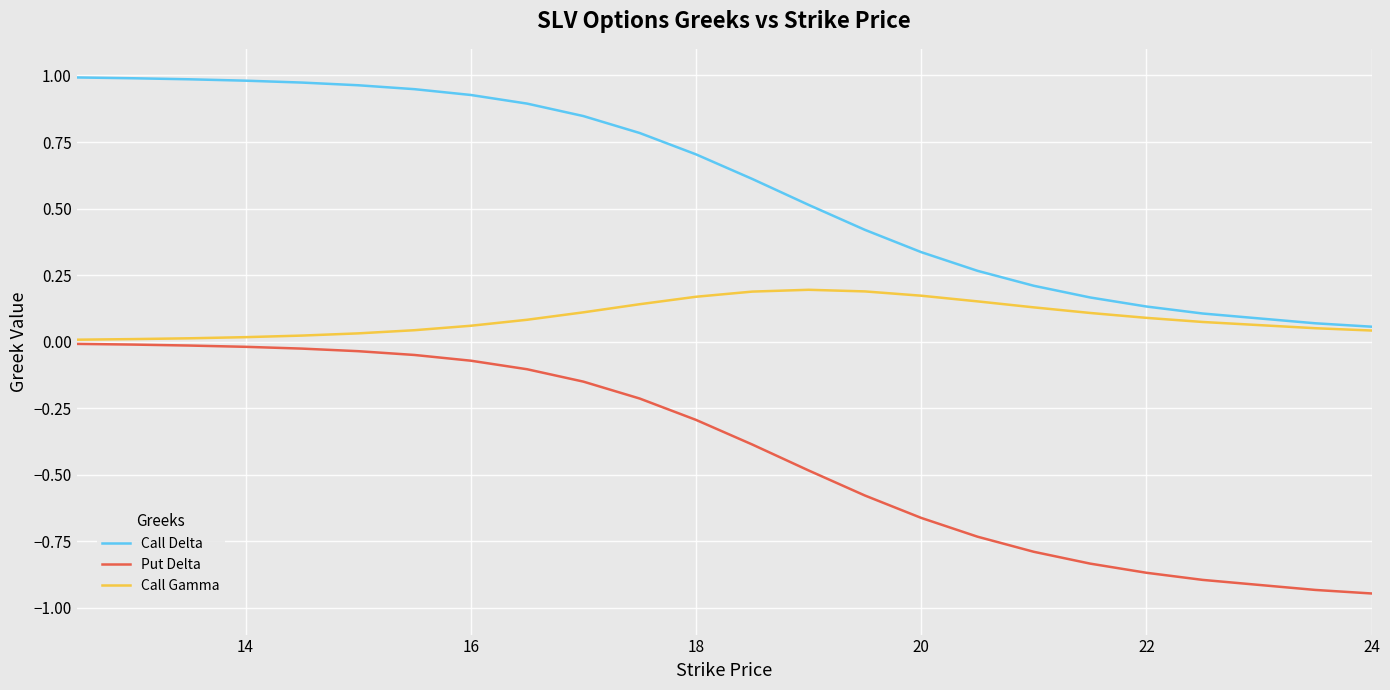

Which series has the largest total across all categories?

Call Delta